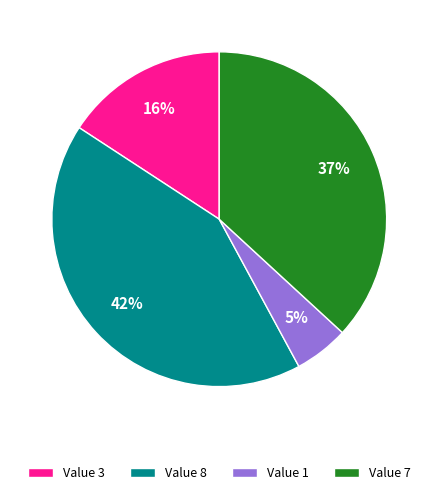

Is it true that Value 8 is 35% of the pie?

False